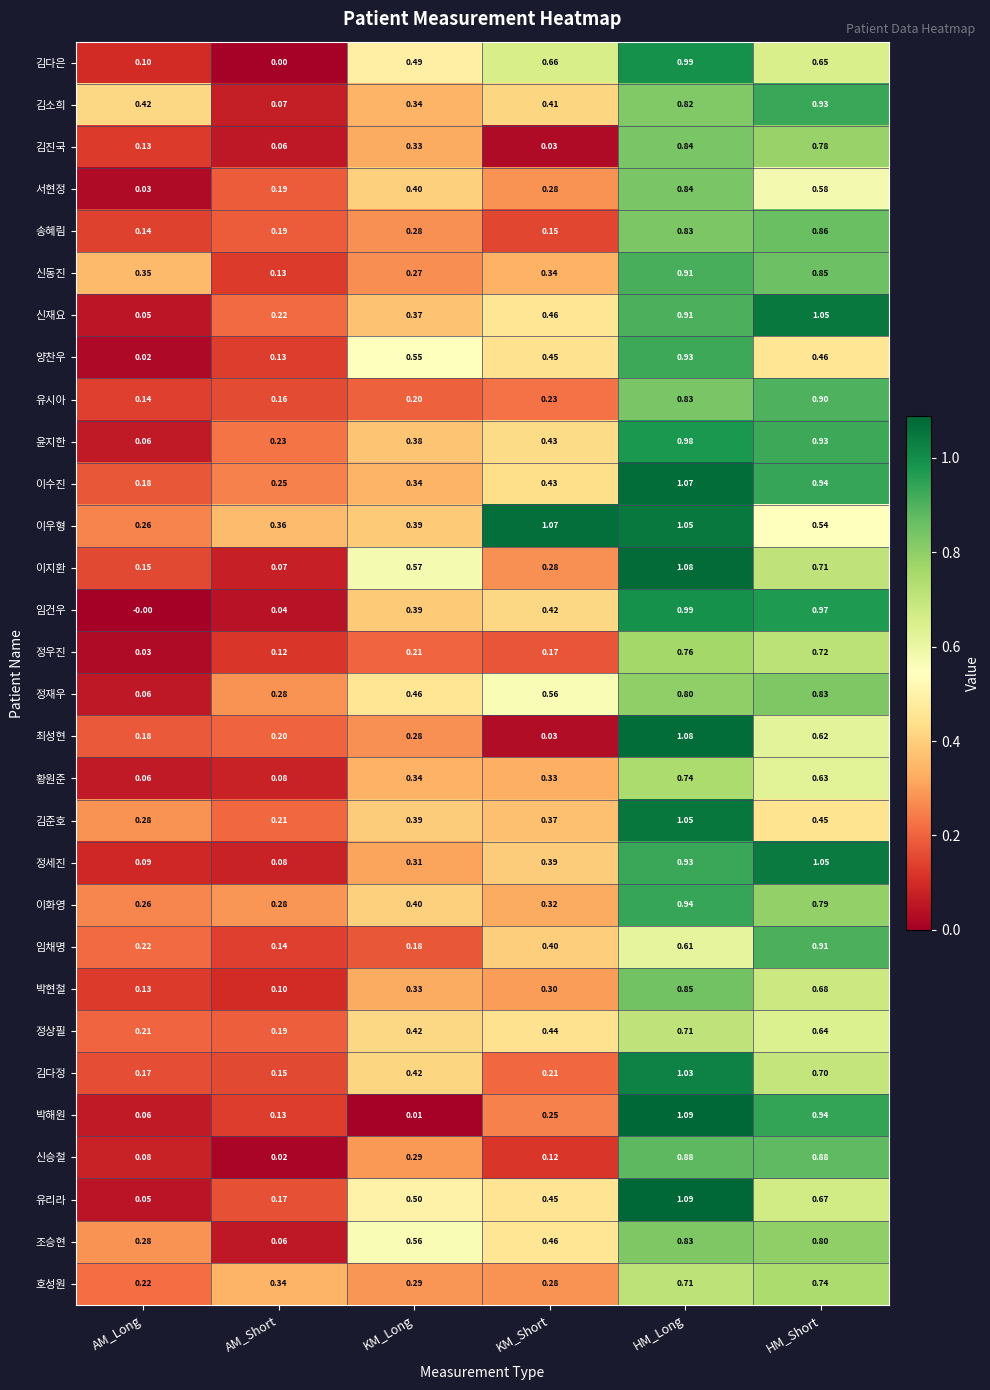

Which series has the widest spread of values?

박해원